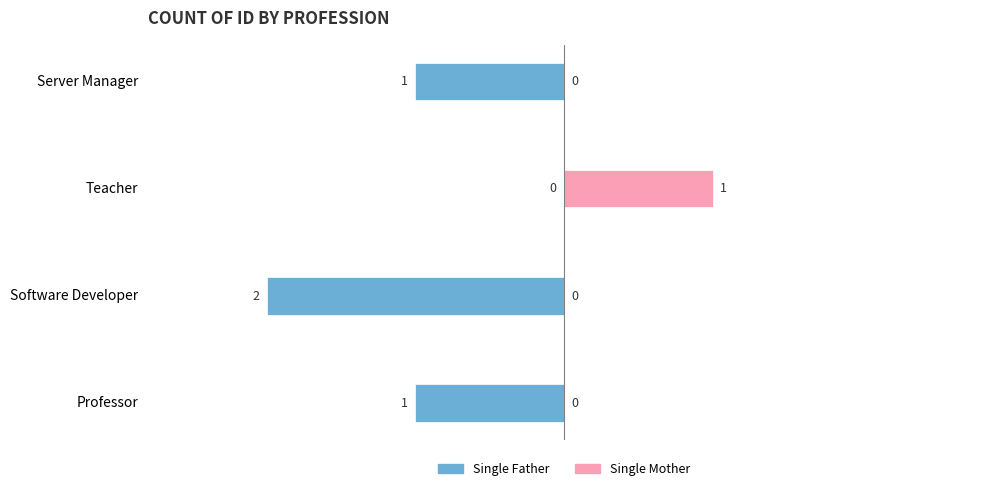

What is the sum of all Single Mother values?

1